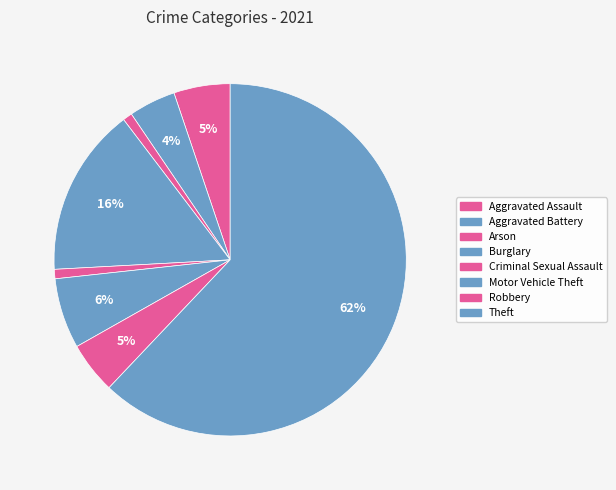

How many slices are in this pie chart?

8